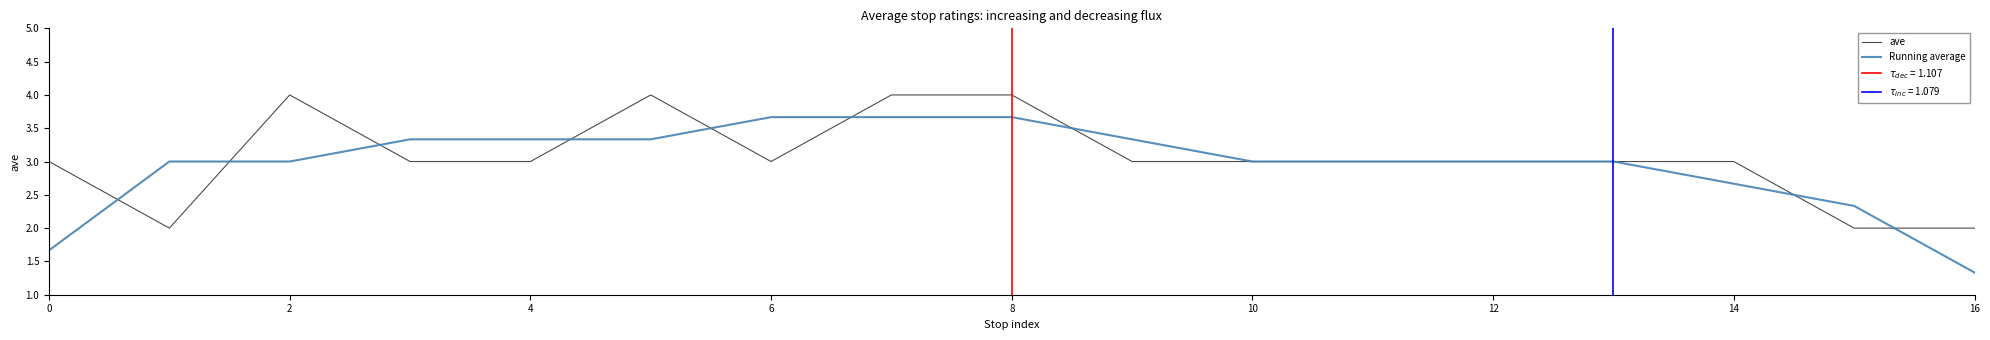

Count the Running average values in the range 3 to 4.

13